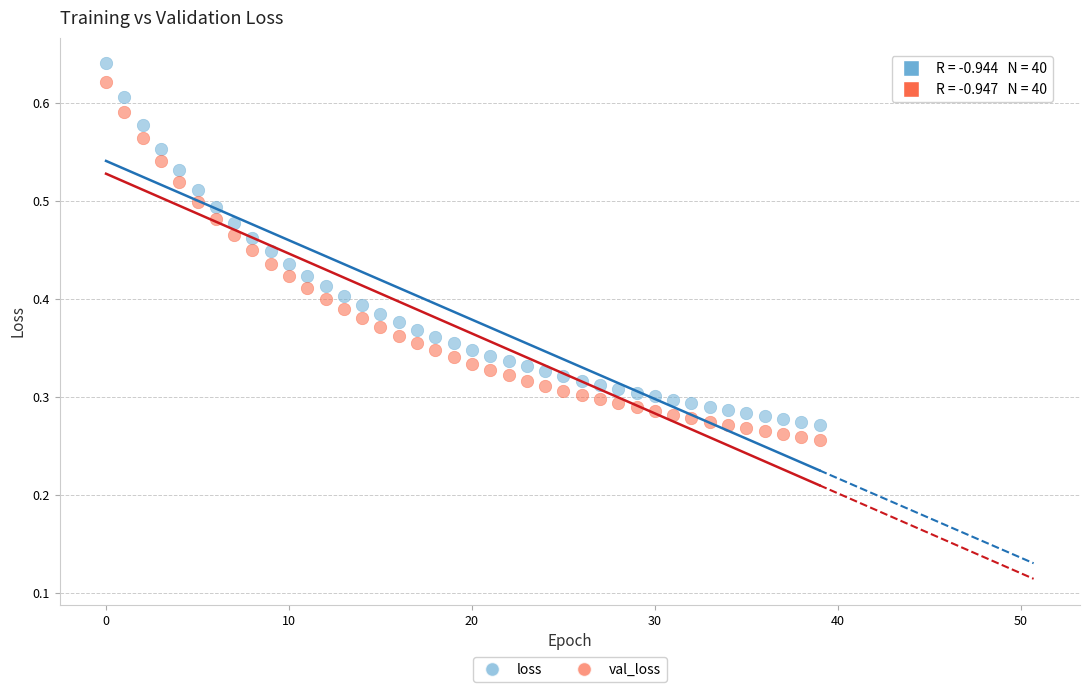

Which series has the largest Y range (max minus min)?

loss